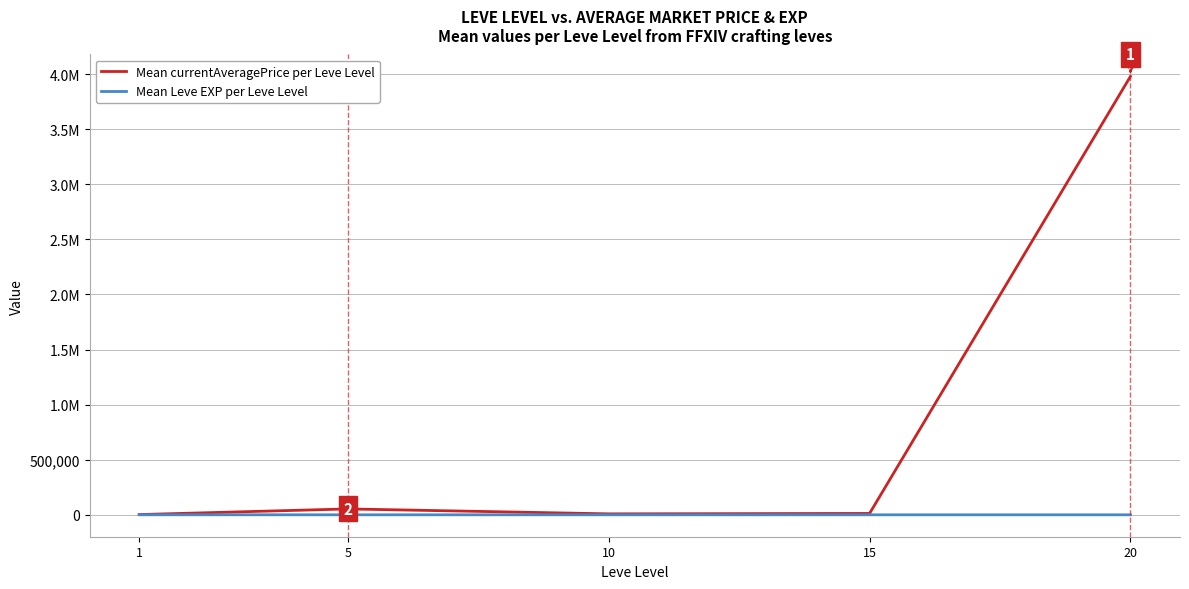

The value of Mean currentAveragePrice per Leve Level at 15 is 3084.6. True or false?

False